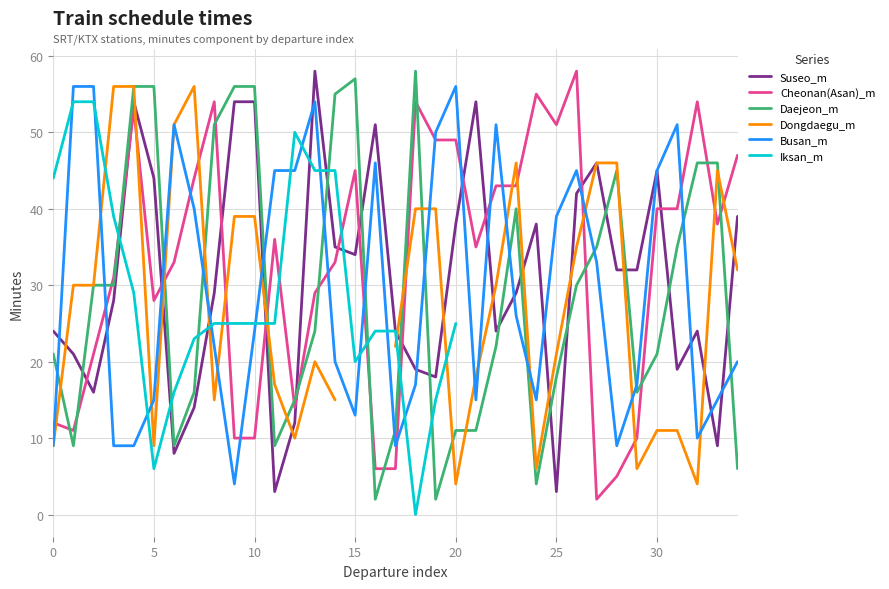

What is the maximum value shown in the chart?

58.0